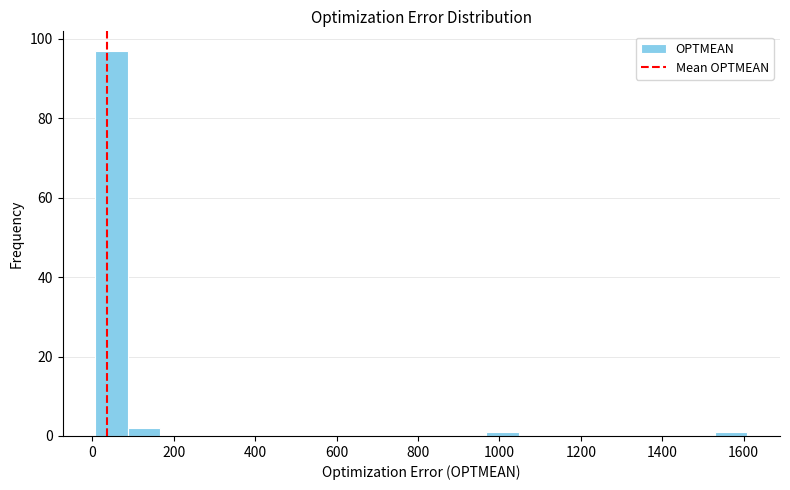

How tall is the bar that spans 80 to 160 on the x-axis? Neither the bar edges nor the heights are printed on the chart, so give them approximately, as read against the axes.

2